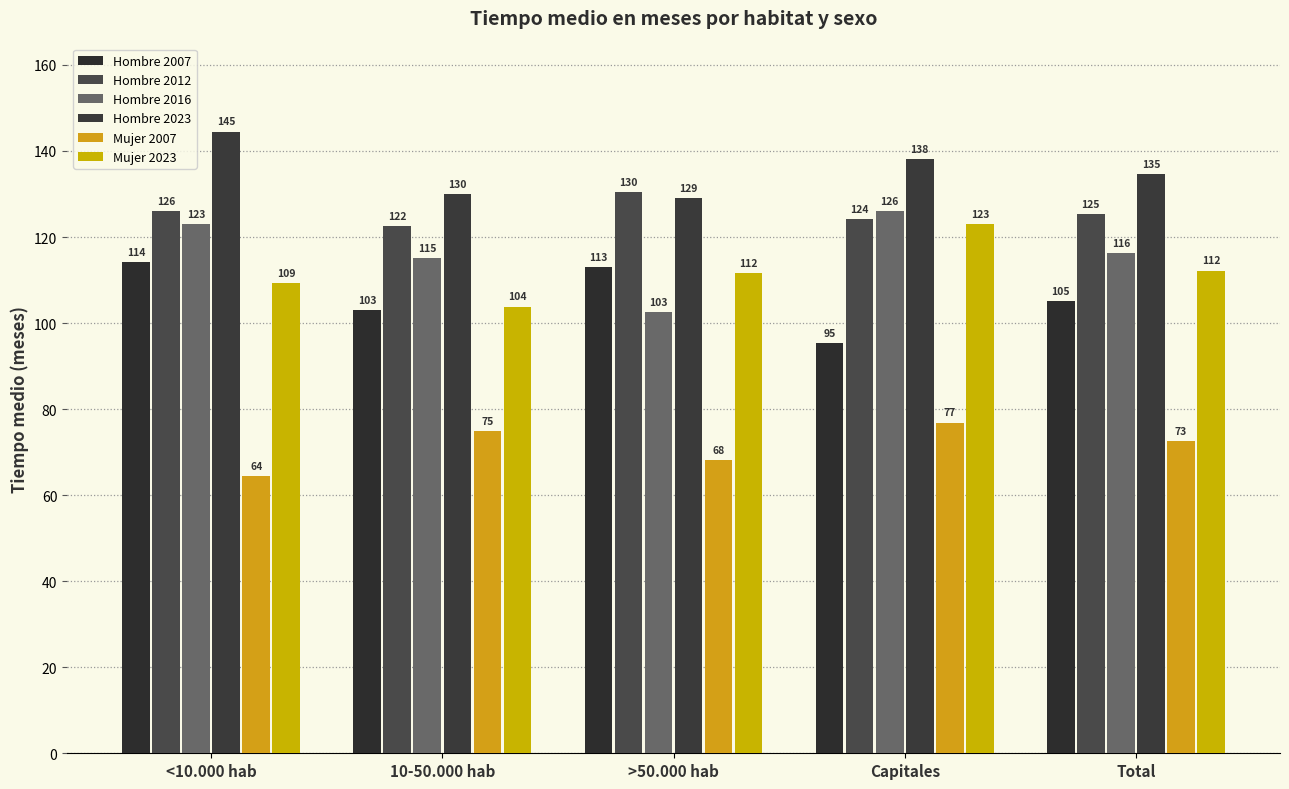

Which series has the largest total across all categories?

Hombre 2023